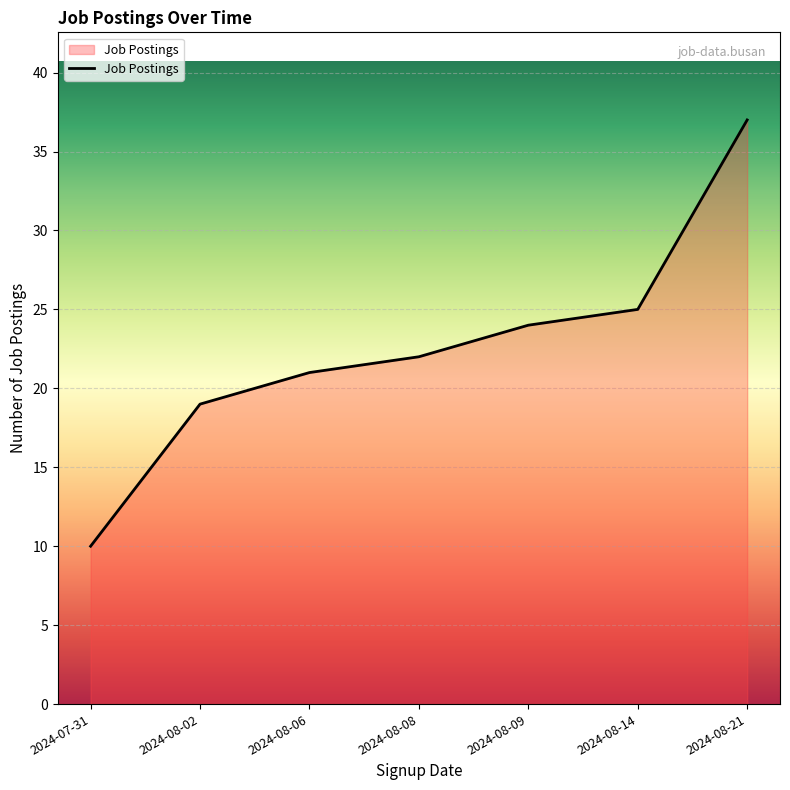

True or false: the data has more than 0 interior local peaks.

False